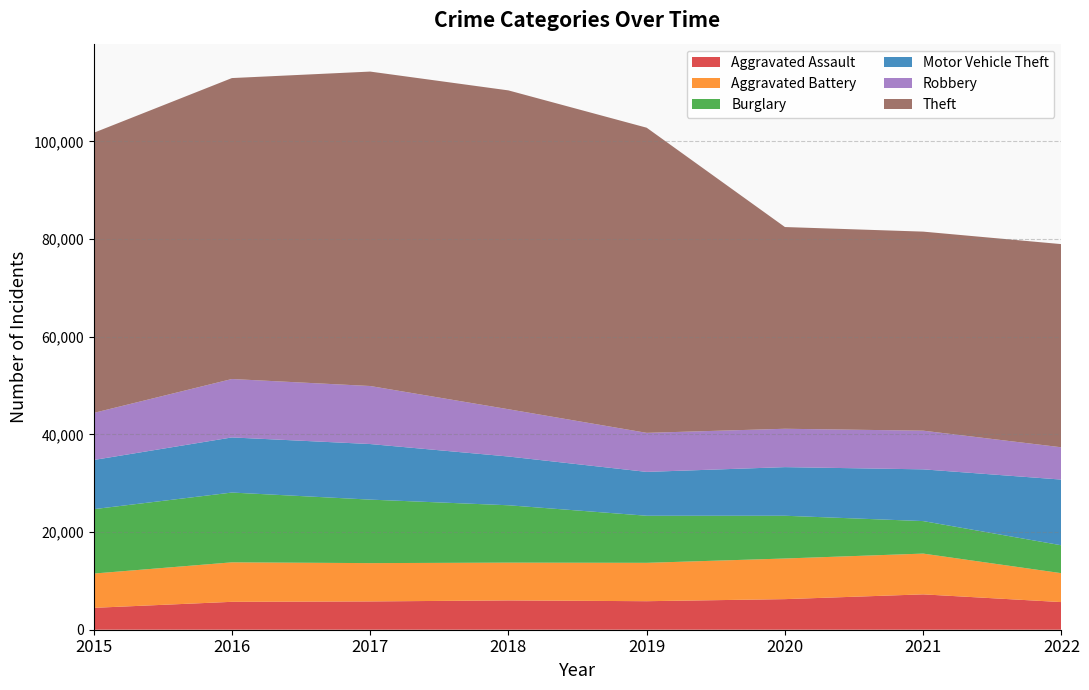

Reading left to right, what are all the values shown in this chart?

Aggravated Assault: 2015=4480	2016=5712	2017=5793	2018=6001	2019=5840	2020=6263	2021=7241	2022=5657
Aggravated Battery: 2015=7018	2016=8085	2017=7845	2018=7735	2019=7857	2020=8319	2021=8346	2022=5918
Burglary: 2015=13184	2016=14289	2017=13001	2018=11746	2019=9639	2020=8754	2021=6656	2022=5710
Motor Vehicle Theft: 2015=10068	2016=11286	2017=11380	2018=9983	2019=8978	2020=9955	2021=10593	2022=13454
Robbery: 2015=9638	2016=11960	2017=11880	2018=9679	2019=7994	2020=7855	2021=7919	2022=6611
Theft: 2015=57350	2016=61618	2017=64380	2018=65282	2019=62479	2020=41303	2021=40755	2022=41600